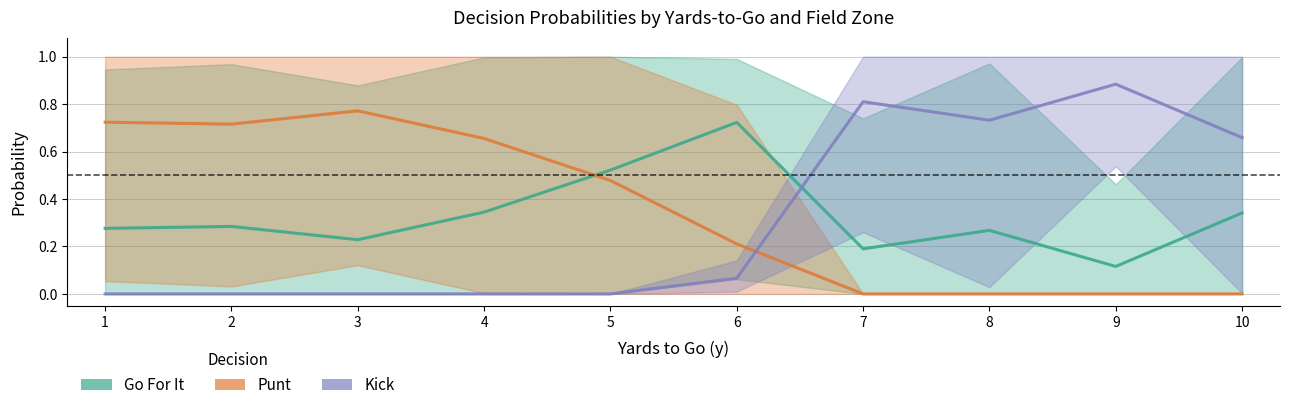

What is the greatest value displayed?

0.9